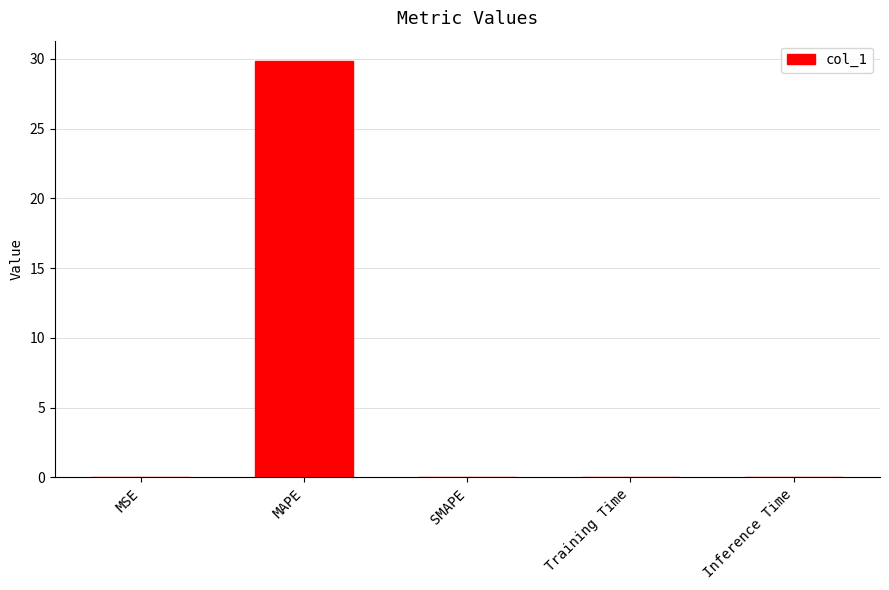

Which label corresponds to the largest value in the chart?

MAPE